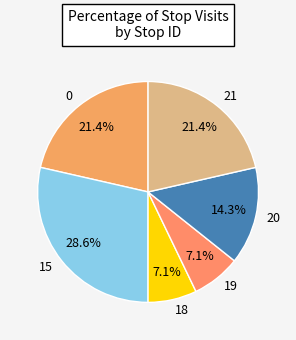

What is the ratio of the value at 15 to the value at 21?

1.3